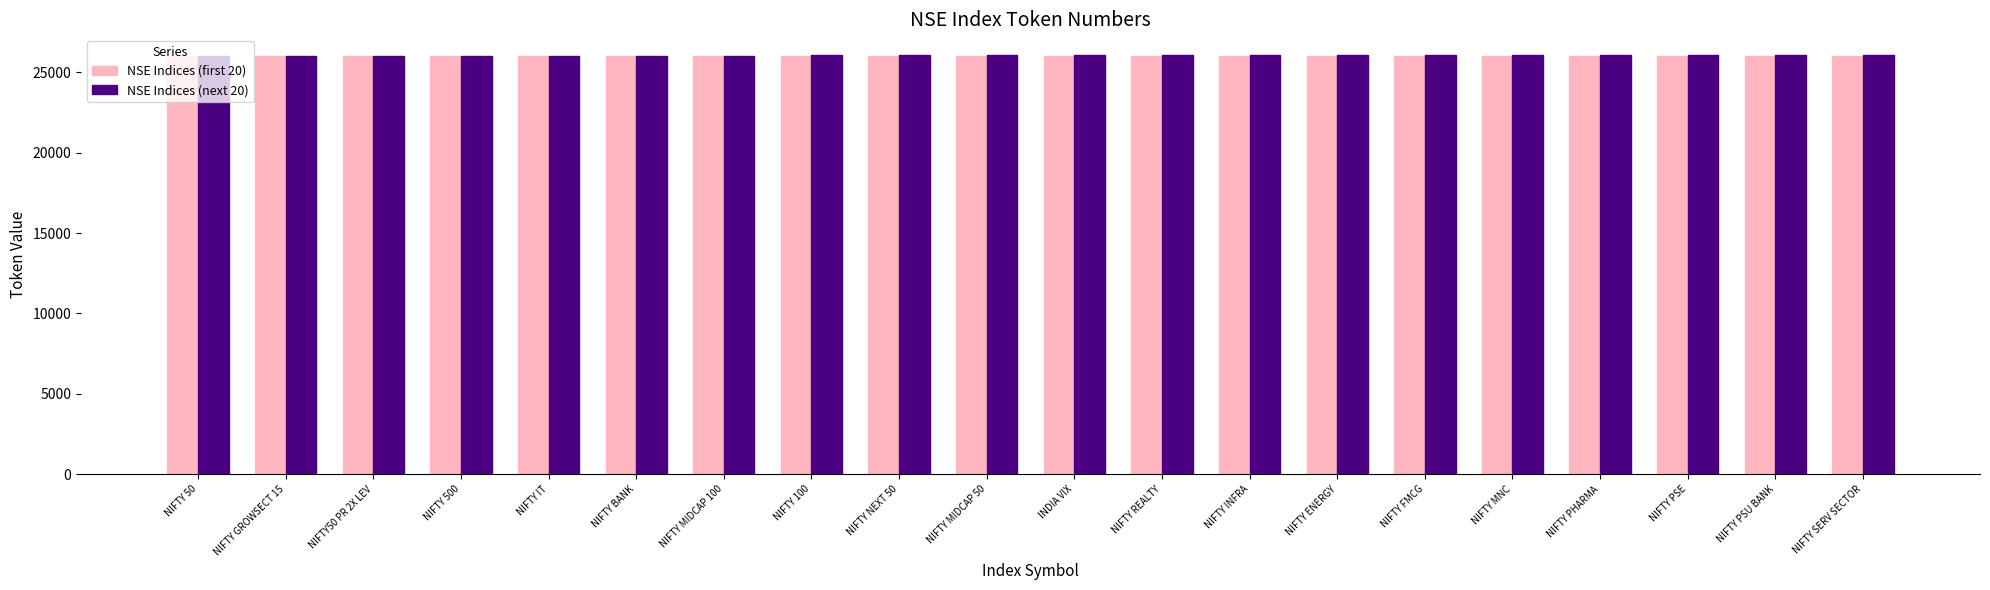

How many data points in NSE Indices (first 20) are less than 26017?

10